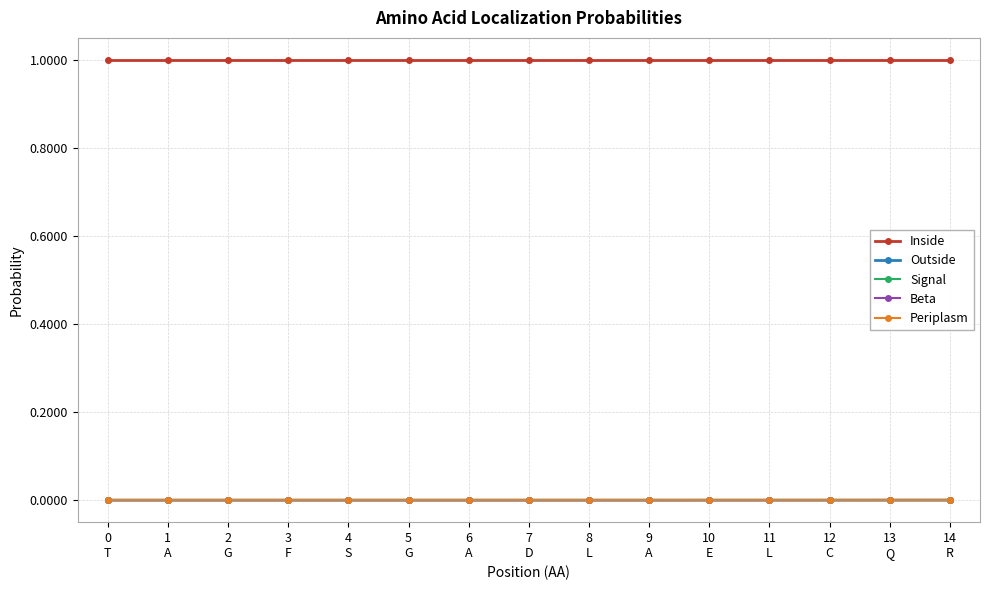

Which series has the largest total across all categories?

Inside